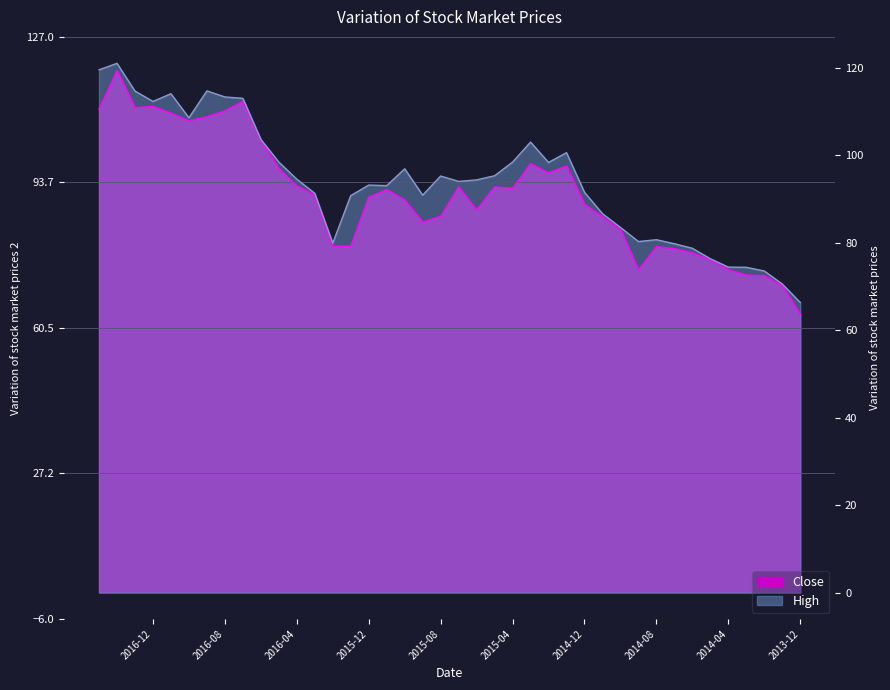

Where is the first local maximum for Close?

2014-08